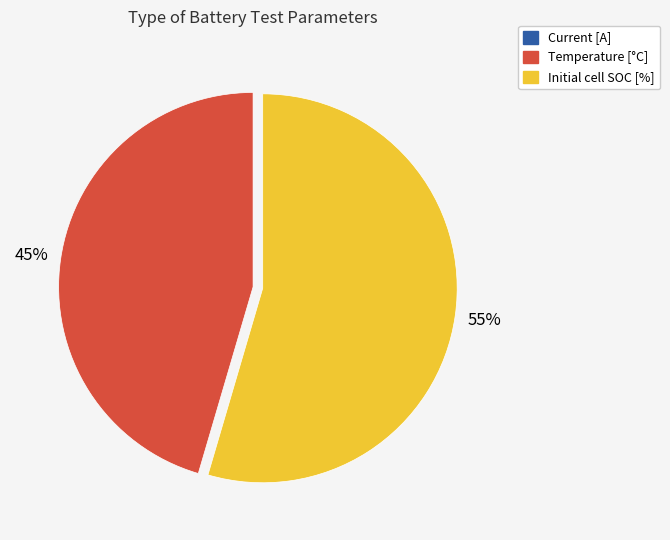

Which category has the biggest portion of the pie?

Initial cell SOC [%]